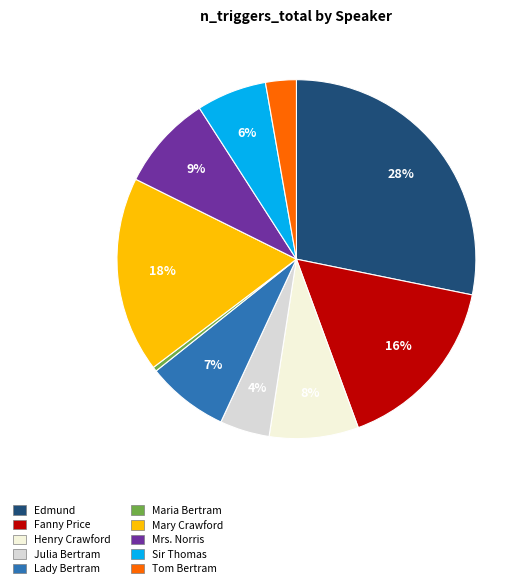

Which category has the biggest portion of the pie?

Edmund